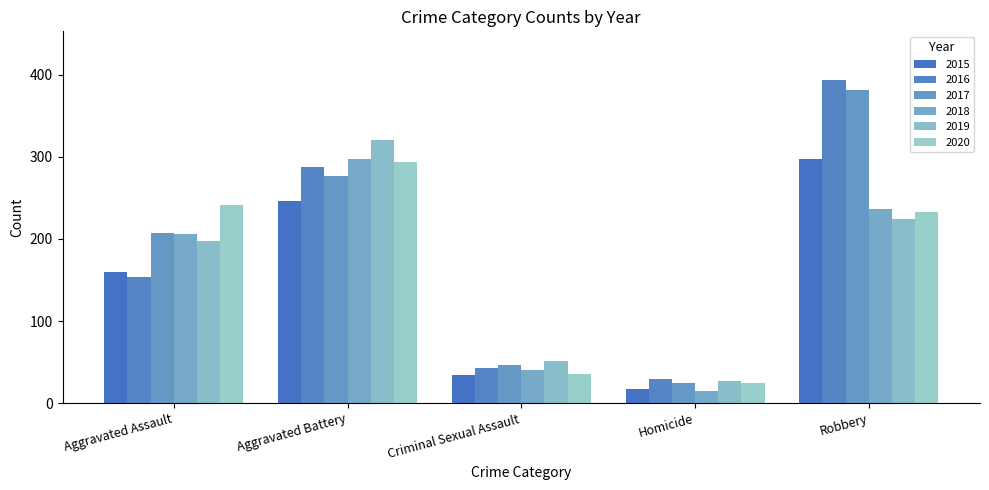

How many bars are there in each group?

6